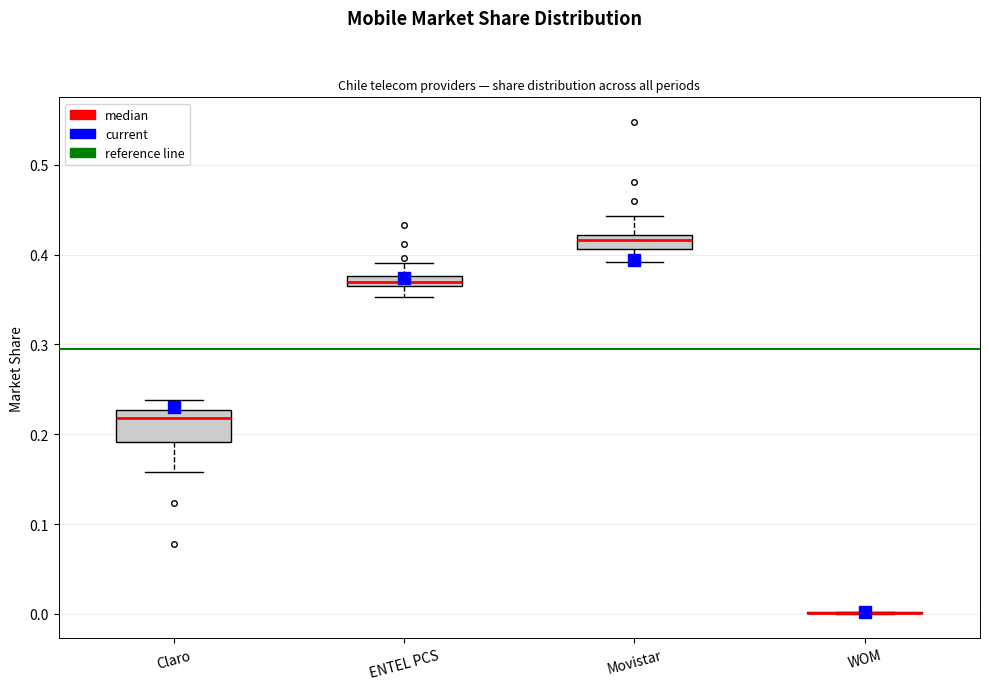

Which box is the tallest, from its lower edge to its upper edge?

Claro